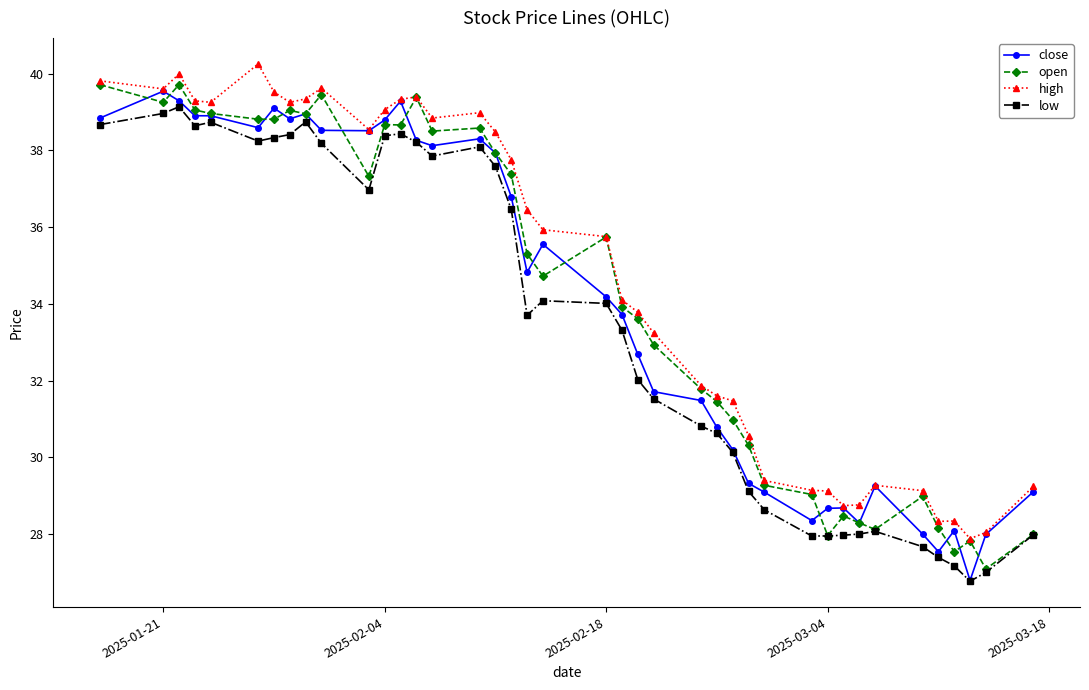

What is the highest value of the low series?

39.1